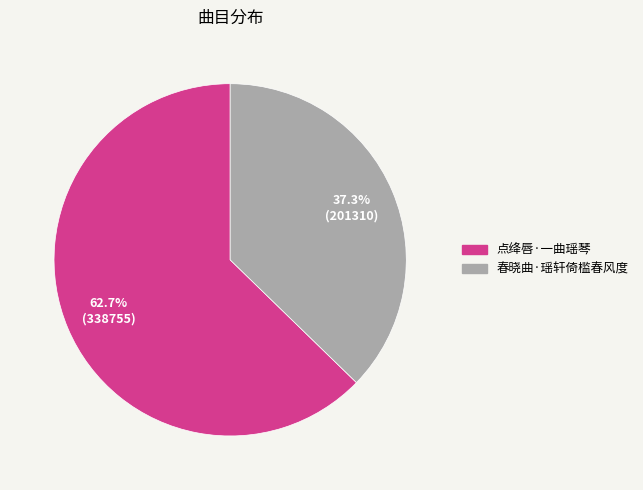

What is the largest slice in the pie chart?

点绛唇·一曲瑶琴